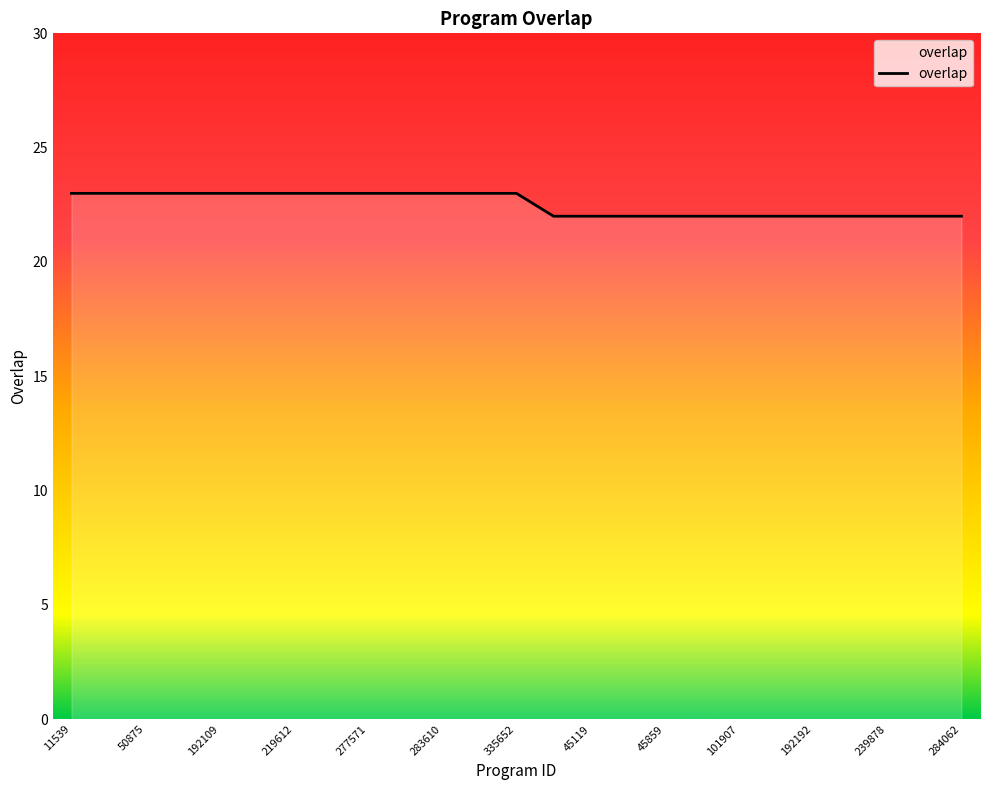

What is the smallest value displayed?

22